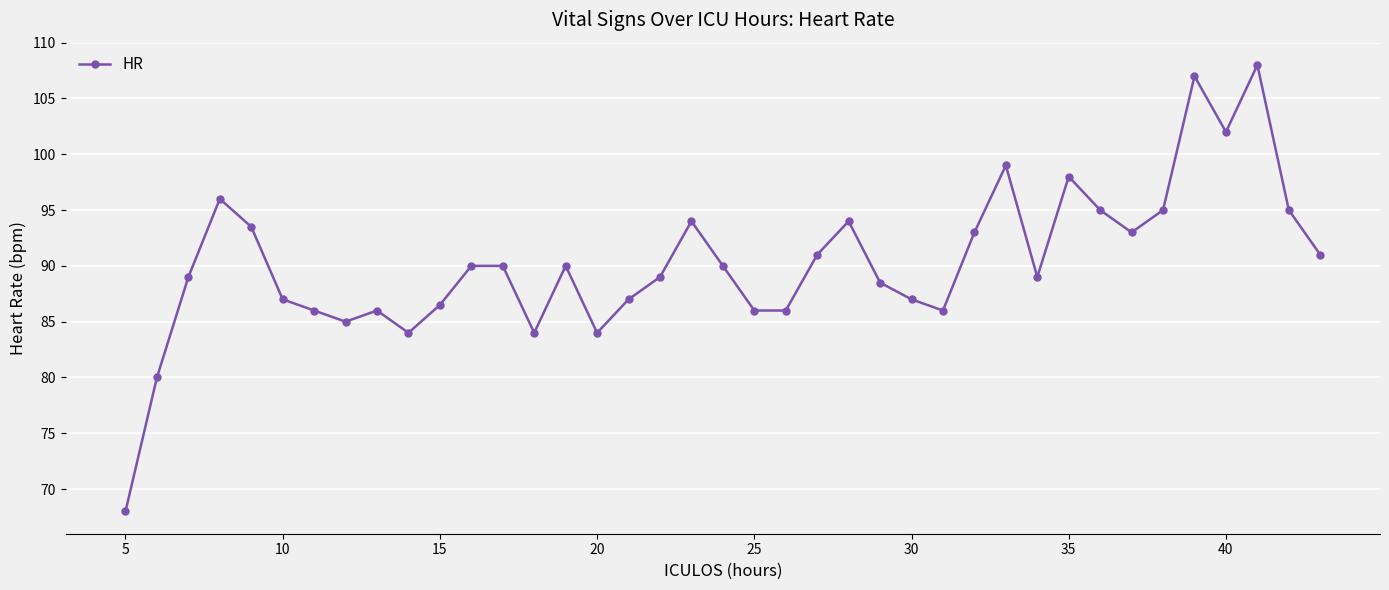

What is the value of the 19th point from the left?

94.0